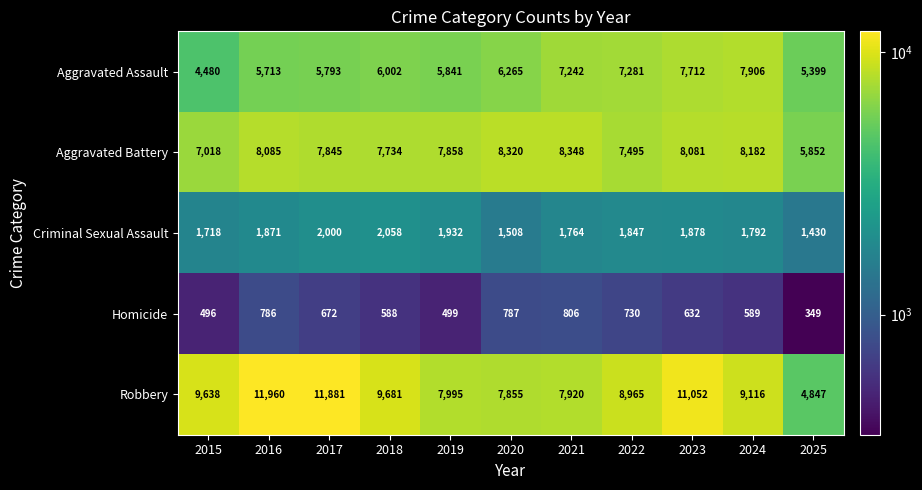

What is the difference between the Criminal Sexual Assault values at 2018 and 2020?

550